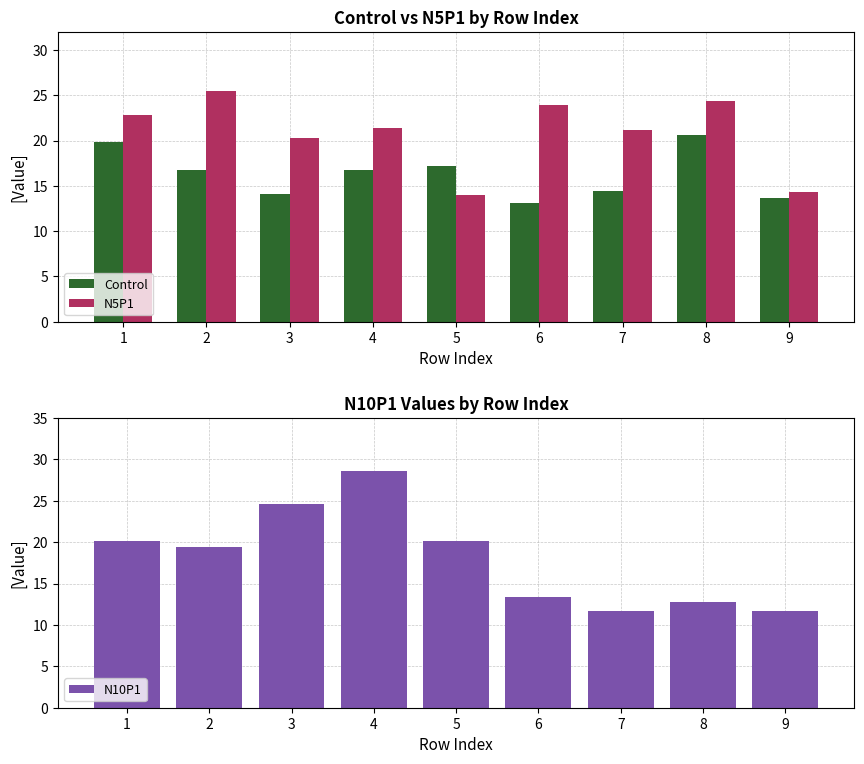

What is the sum of the Control values at 4 and 1?

36.5